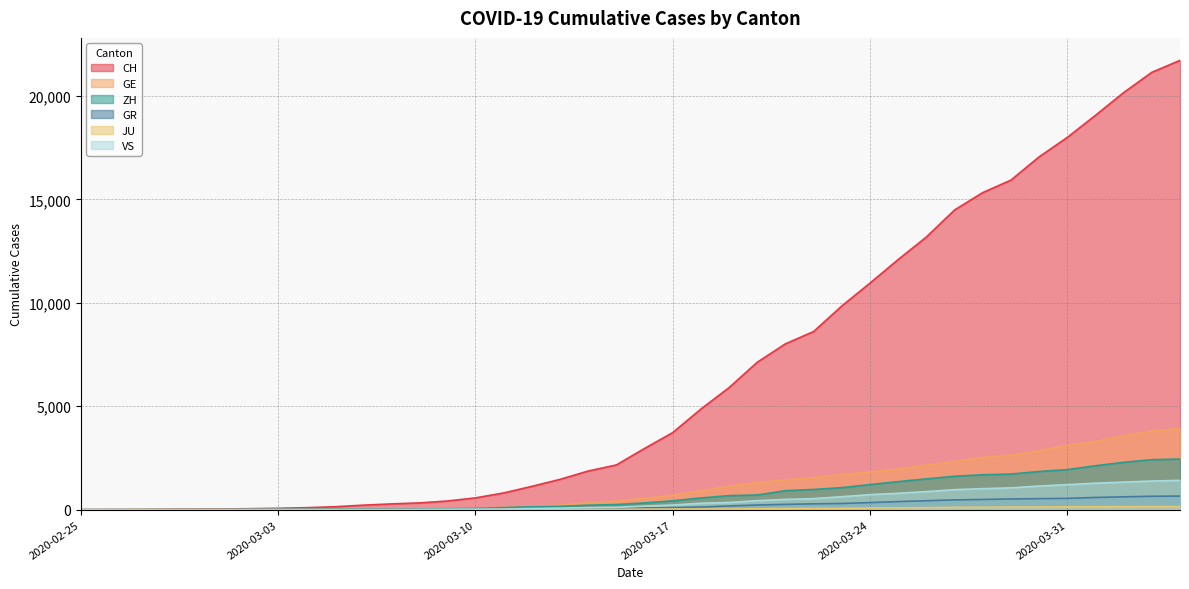

How many data points in VS are above 172?

19